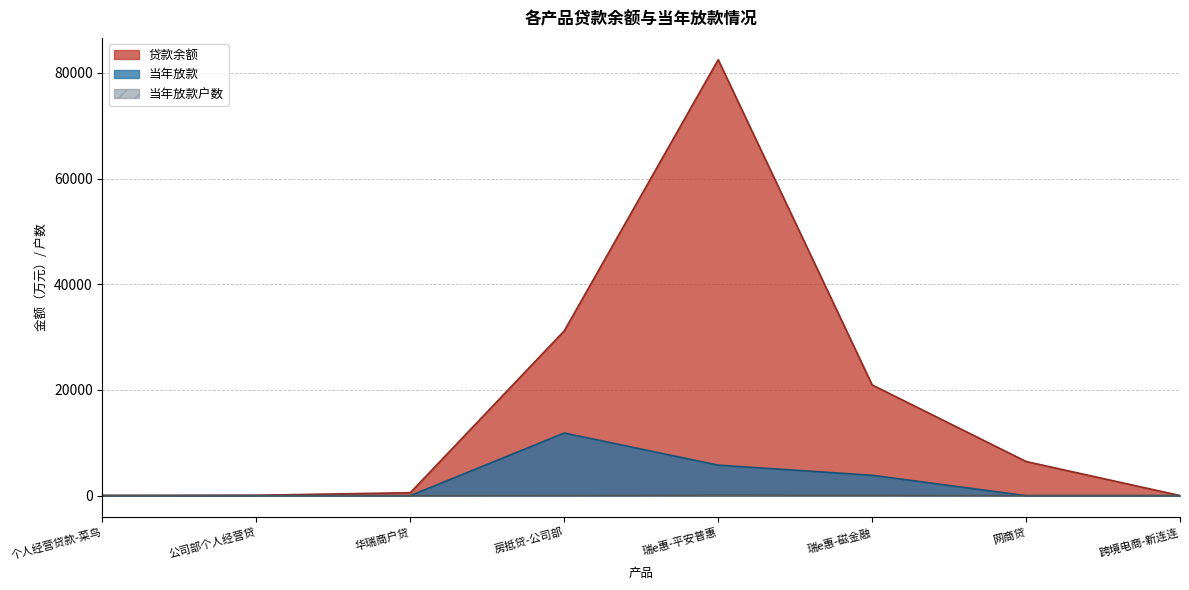

What is the maximum value shown in the chart?

82502.0